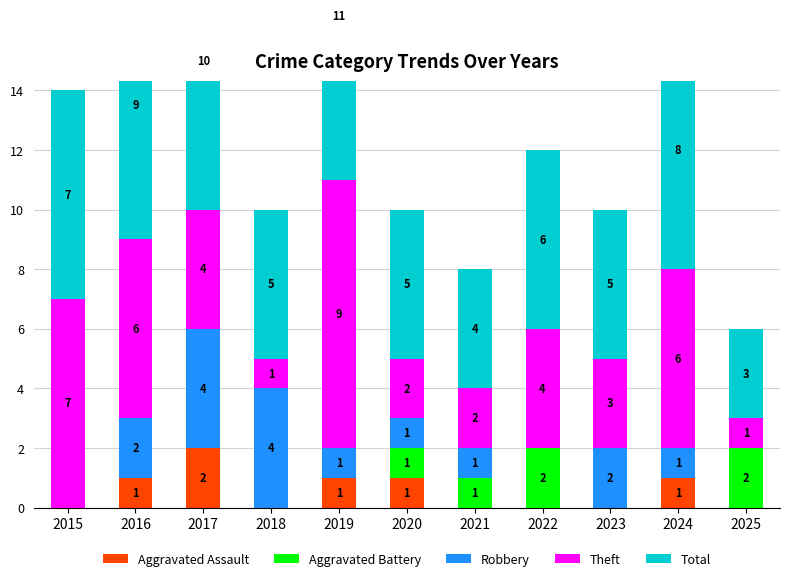

At which category does the chart reach its peak across all series?

2019